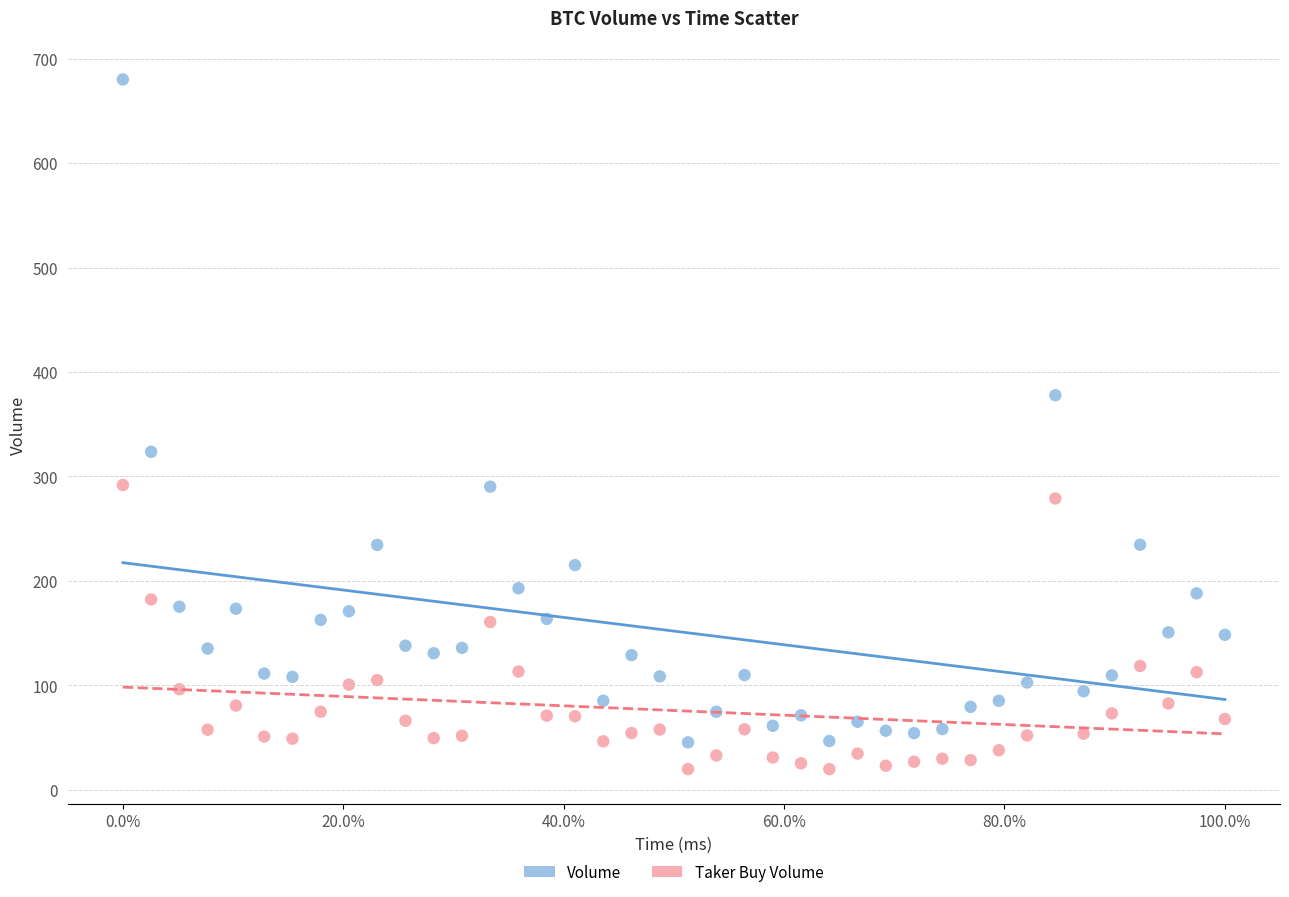

In the Volume series, what Y value is closest to 362?

377.8